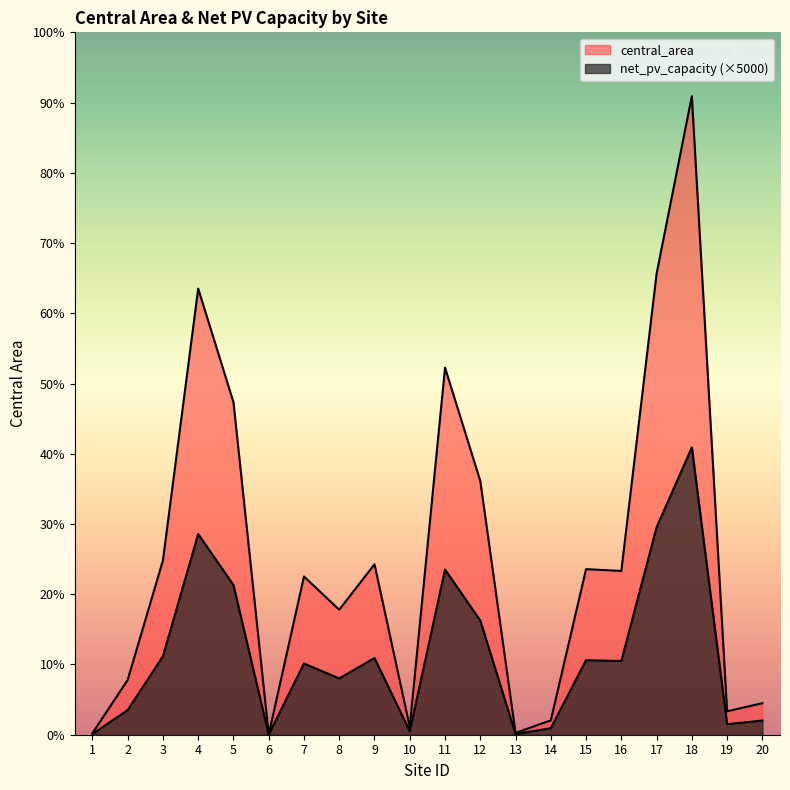

True or false: net_pv_capacity has more than 1 interior local peaks.

True